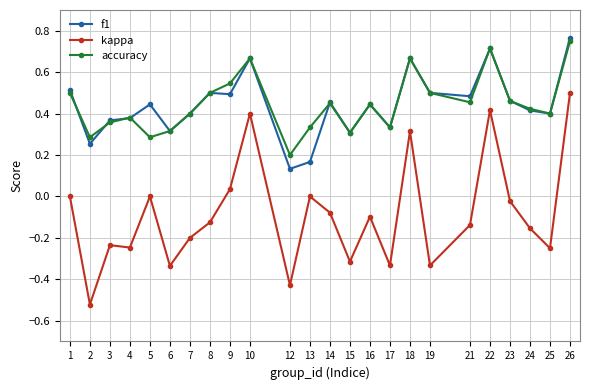

True or false: kappa and f1 intersect in this chart.

False